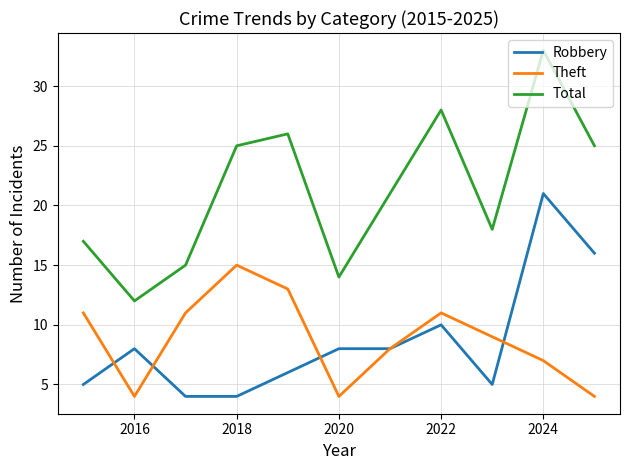

What is the lowest value of the Theft series?

4